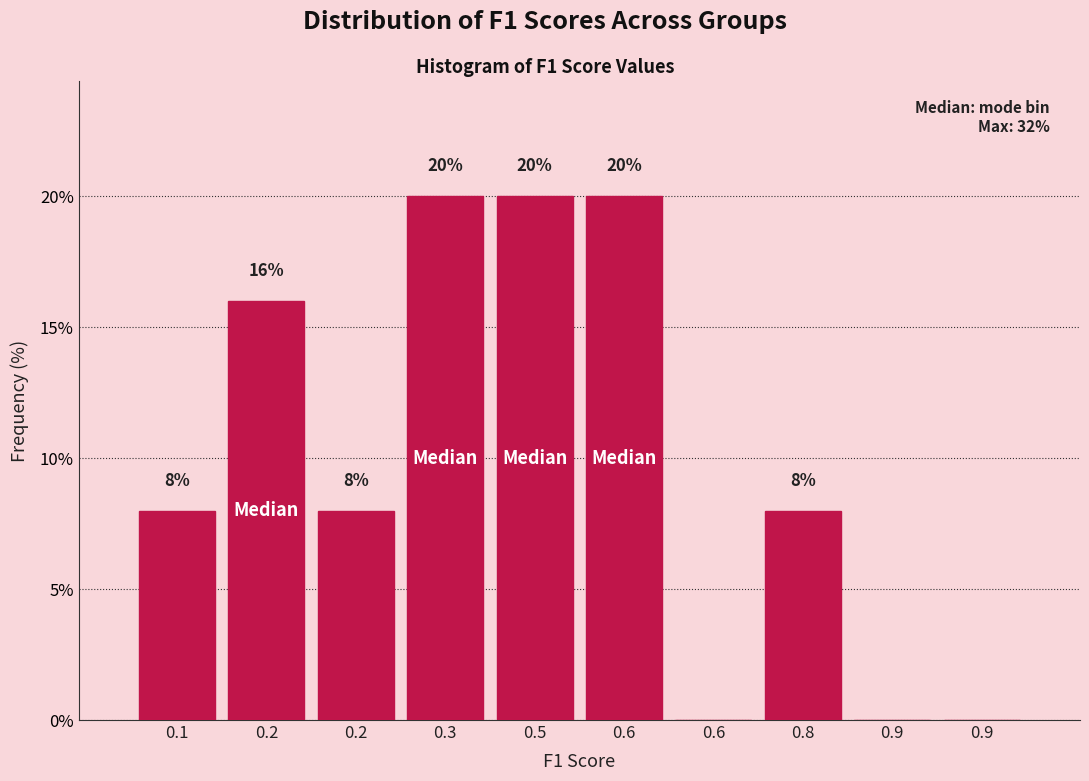

Count the number of data series in this chart.

1